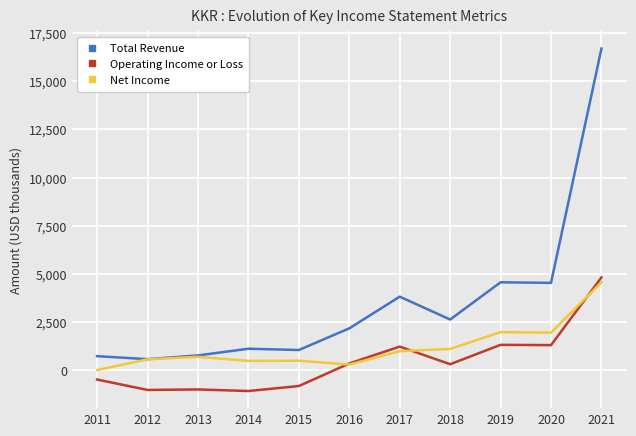

Which category has the highest value in the Operating Income or Loss series?

2021